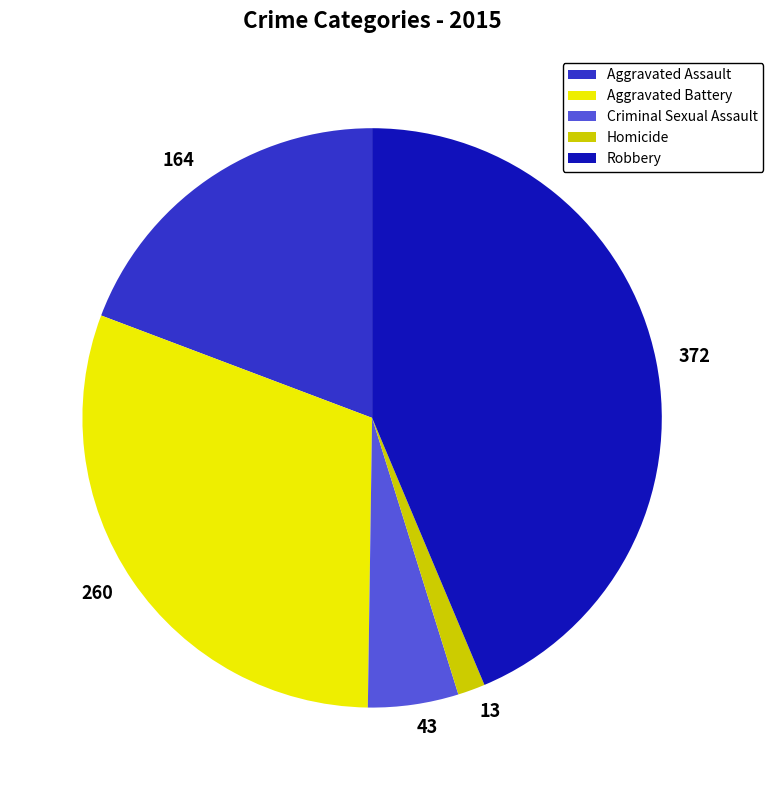

Does Homicide account for over 50% of the chart?

No